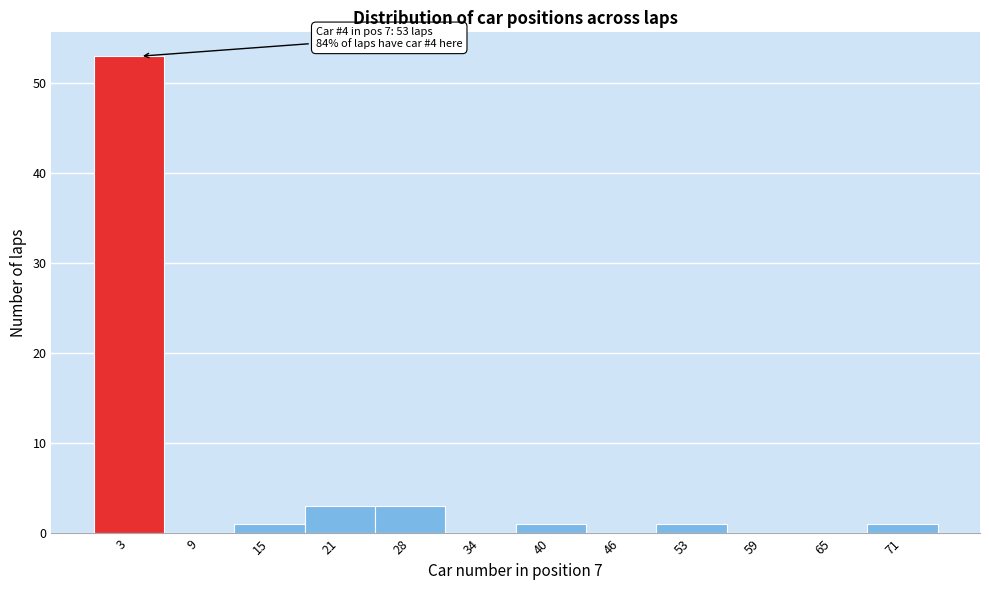

Reading left to right, extract all data points from this chart.

3=53	9=0	15=1	21=3	28=3	34=0	40=1	46=0	53=1	59=0	65=0	71=1